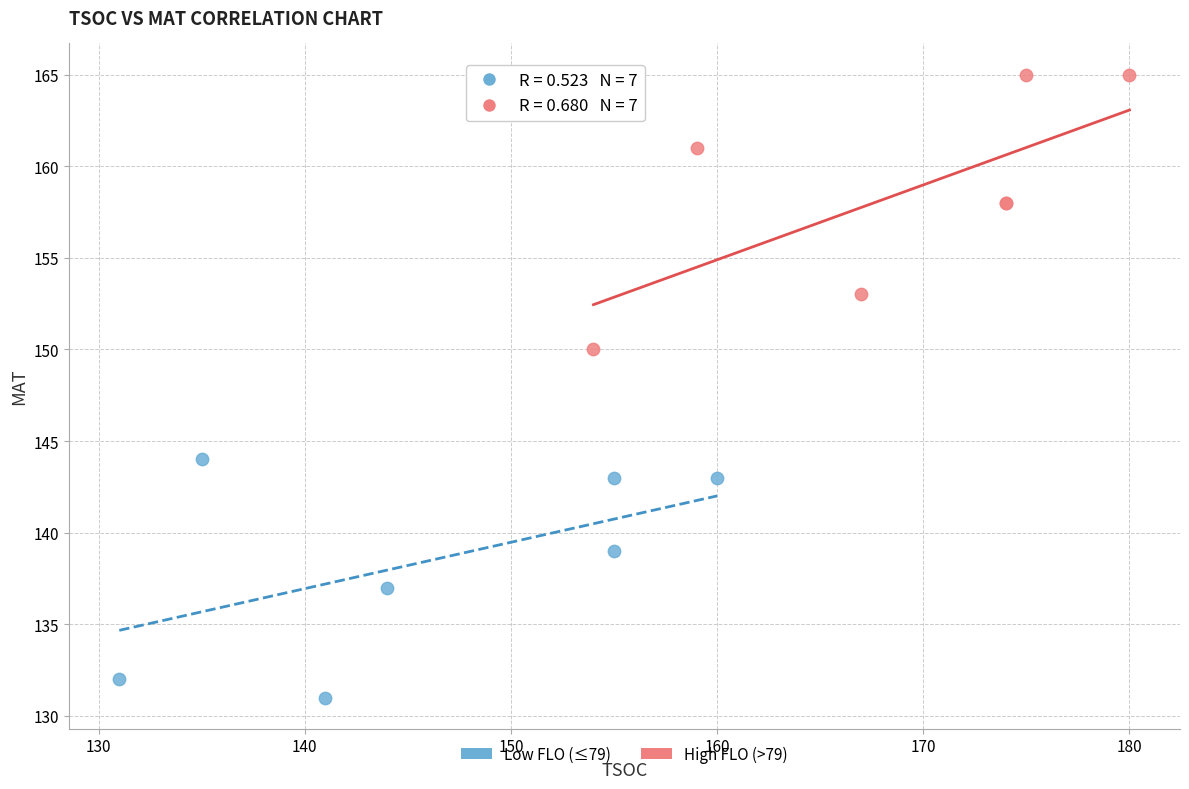

Which series reaches the maximum Y coordinate?

High FLO (>79)